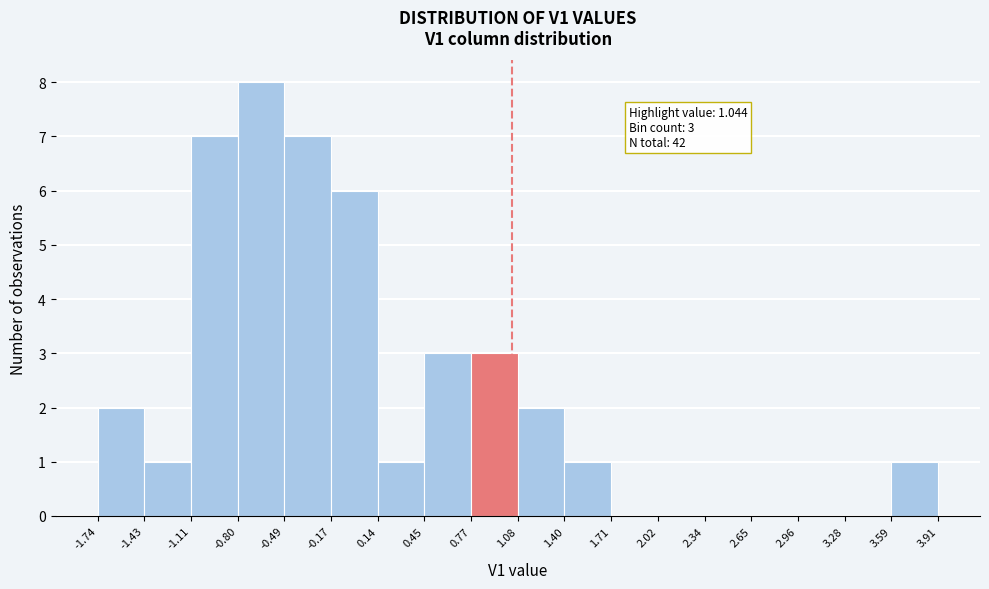

Over which range of the x-axis is the bar tallest?

-0.80 to -0.49